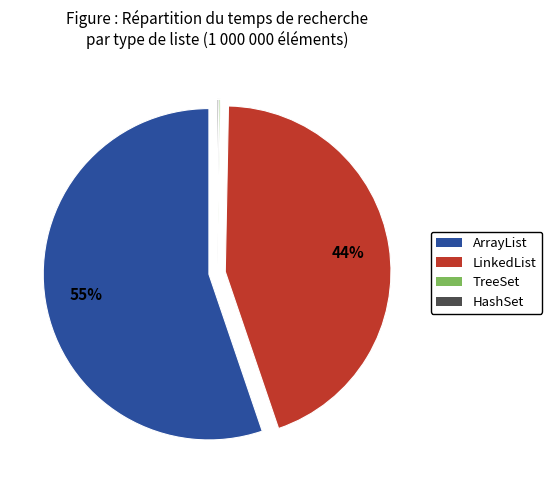

What is the largest slice in the pie chart?

ArrayList